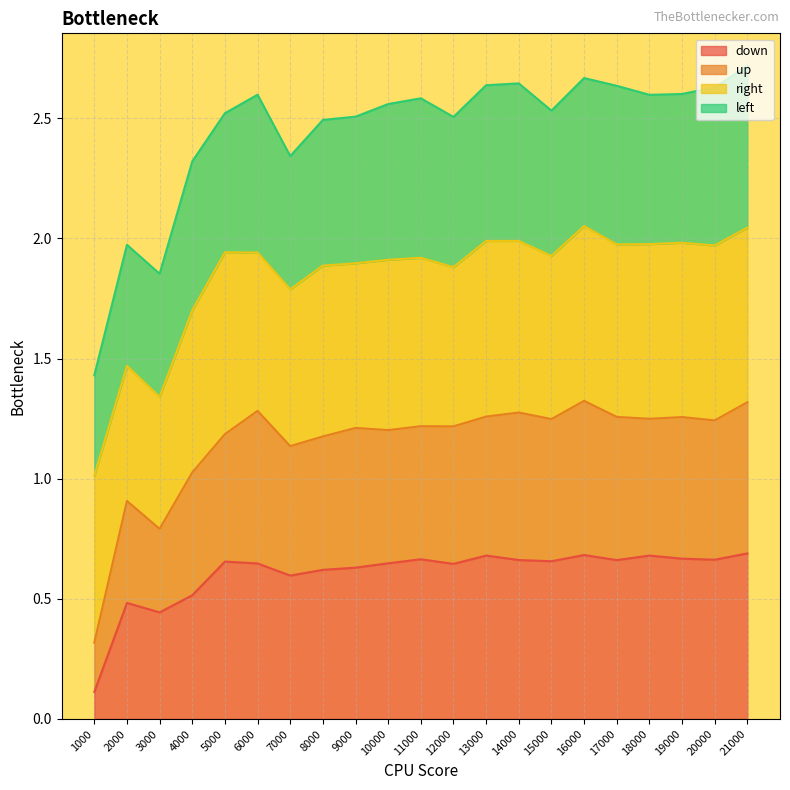

What is the total value across all series at 5000?

2.5